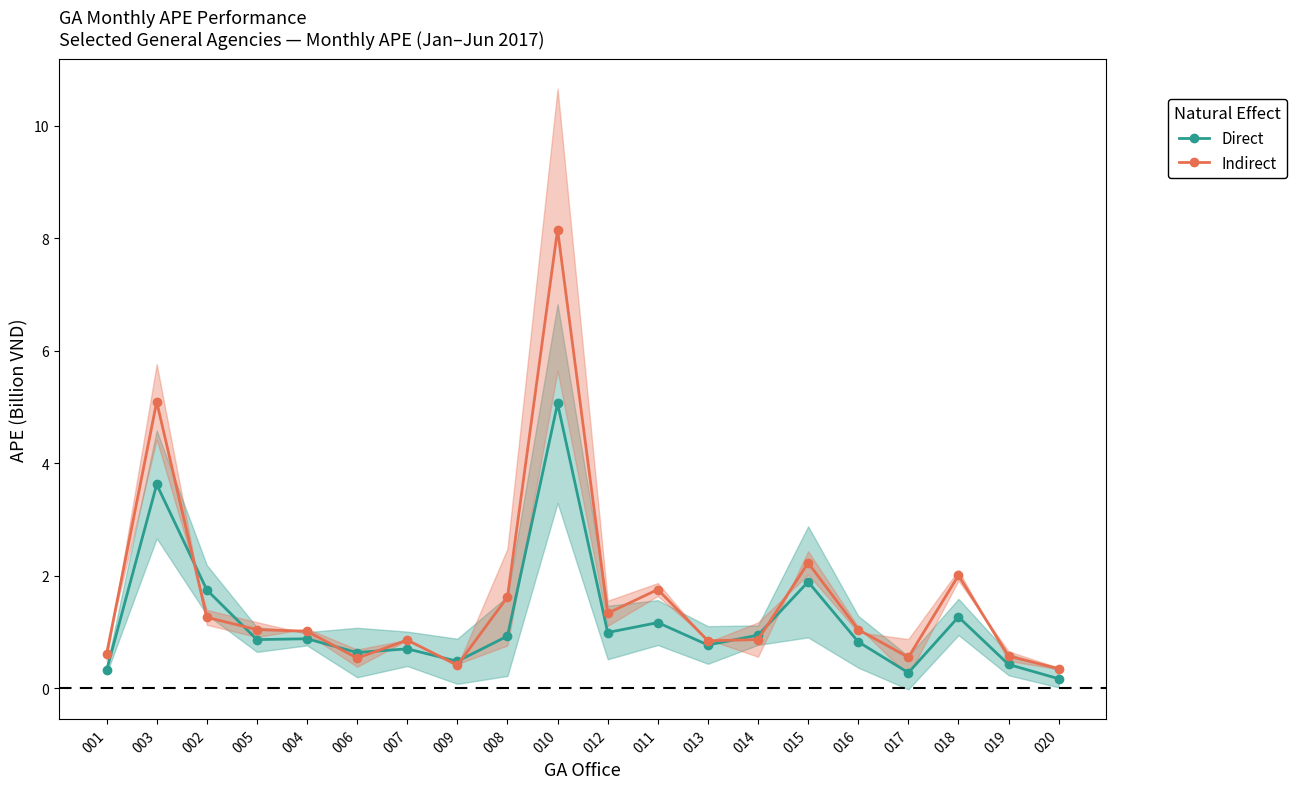

Reading right to left, transcribe all the data shown in this chart.

Direct: 0.2	0.4	1.3	0.3	0.8	1.9	0.9	0.8	1.2	1.0	5.1	0.9	0.5	0.7	0.6	0.9	0.9	1.7	3.6	0.3
Indirect: 0.3	0.6	2.0	0.5	1.0	2.2	0.9	0.8	1.8	1.3	8.2	1.6	0.4	0.9	0.5	1.0	1.0	1.3	5.1	0.6